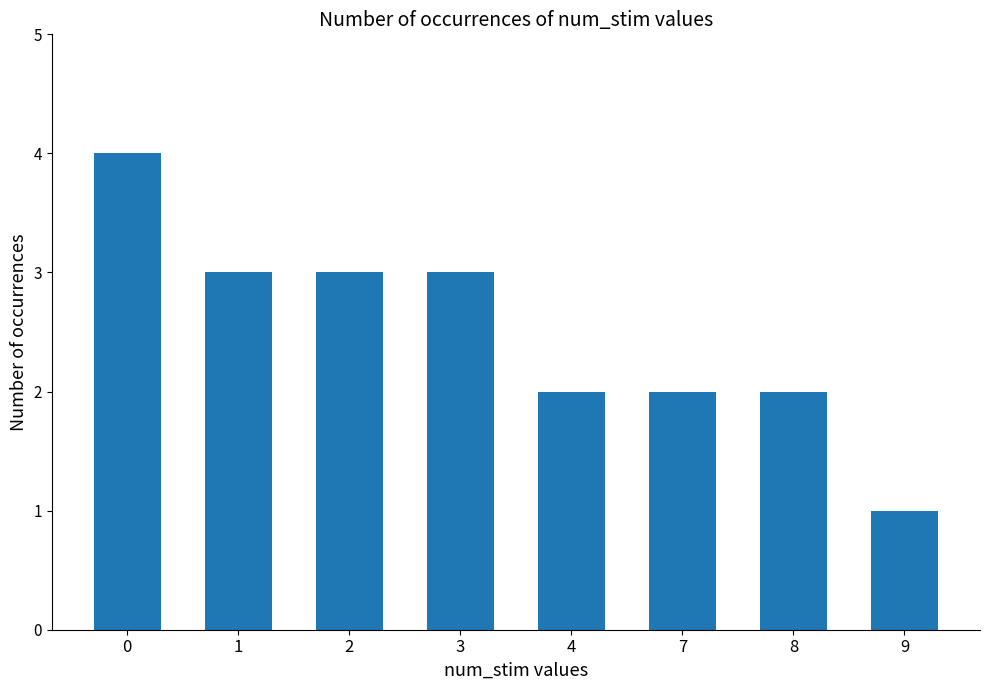

True or false: the data shows 4 at 0.

True